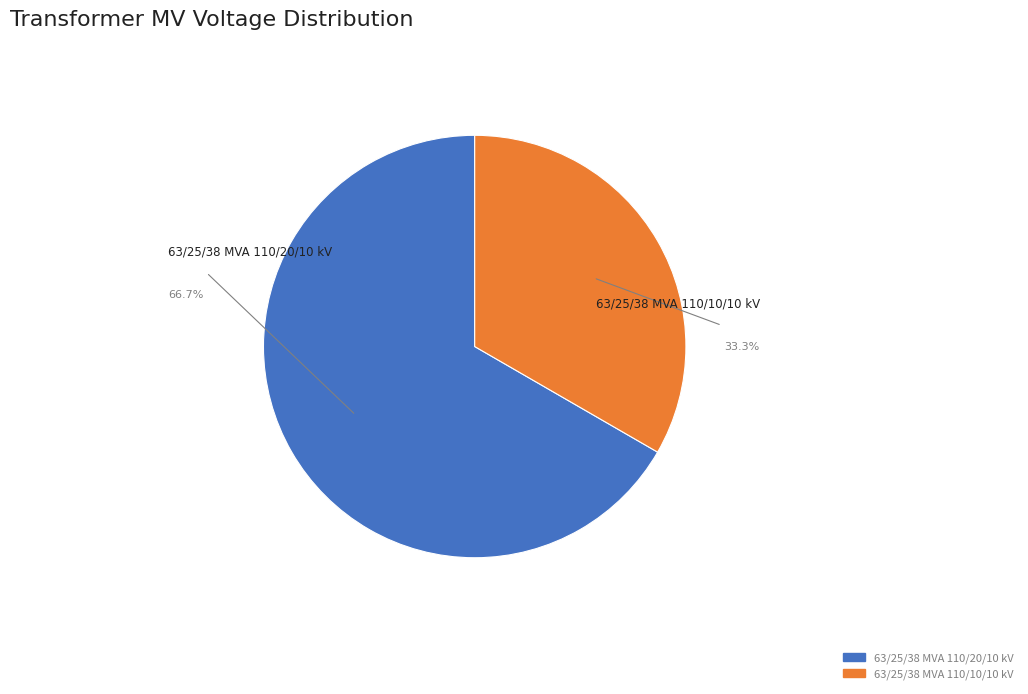

Rank the categories by value from lowest to highest.

63/25/38 MVA 110/10/10 kV, 63/25/38 MVA 110/20/10 kV